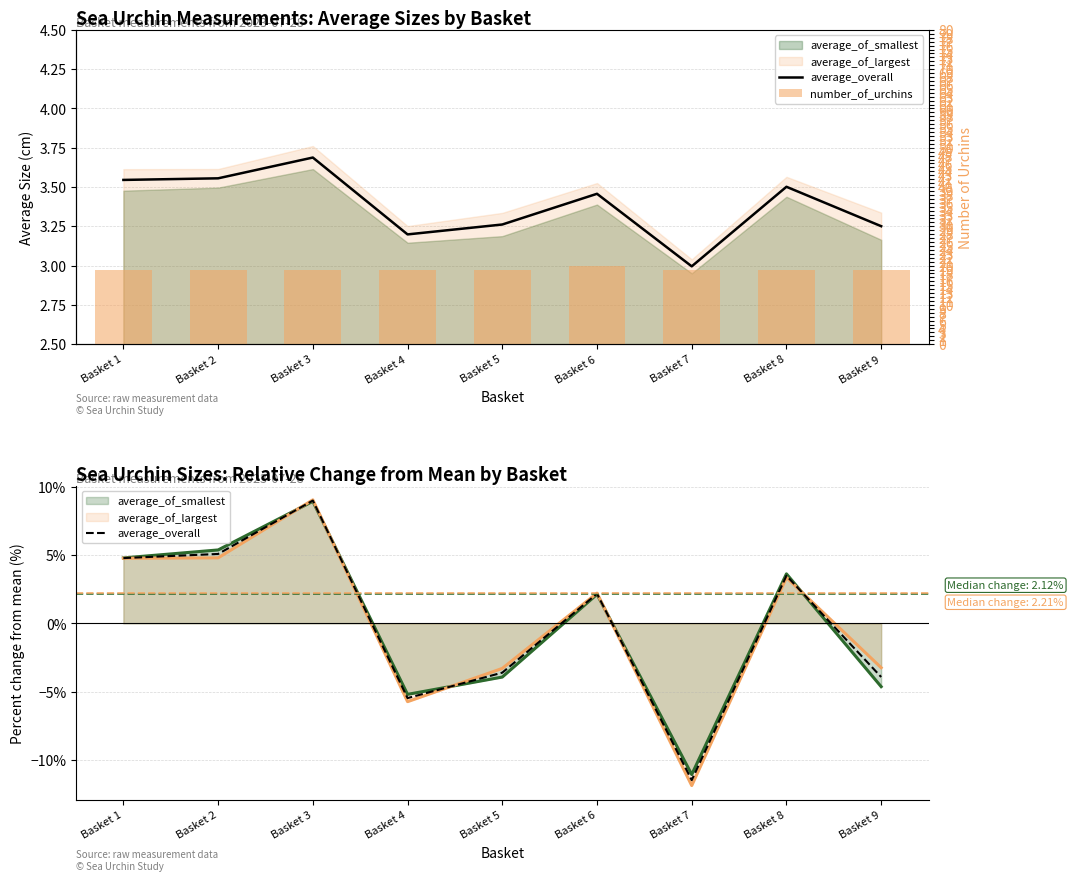

The value of average_overall at Basket 1 is 4.8. True or false?

True